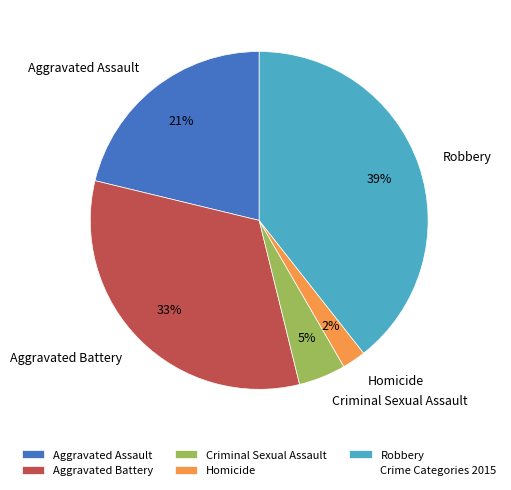

The Aggravated Assault slice represents 13% of the pie. True or false?

False